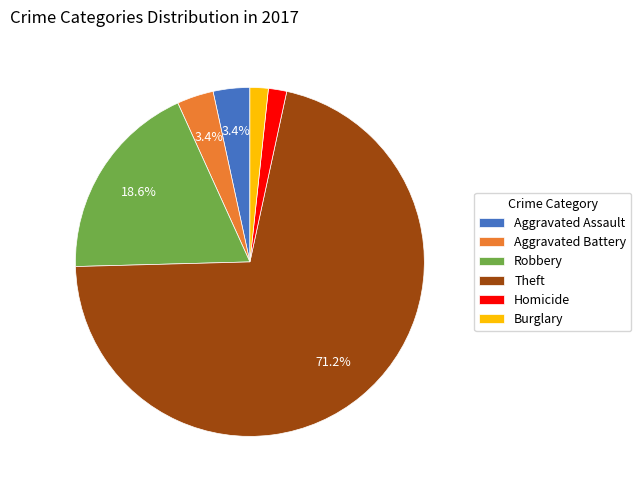

Is it true that Burglary is 9% of the pie?

False